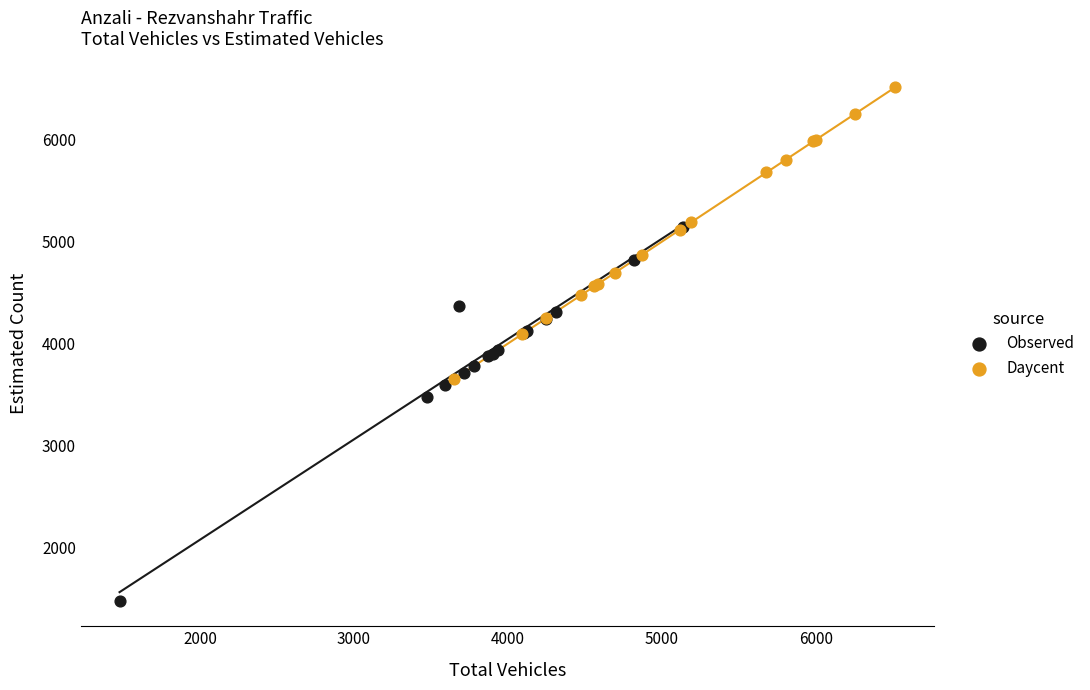

Which series contains the lowest Y value?

Observed